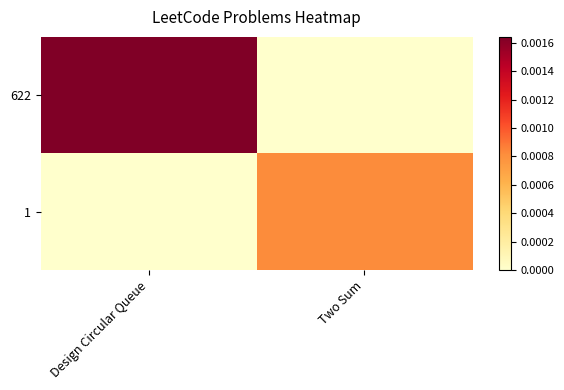

Count the number of data series in this chart.

2